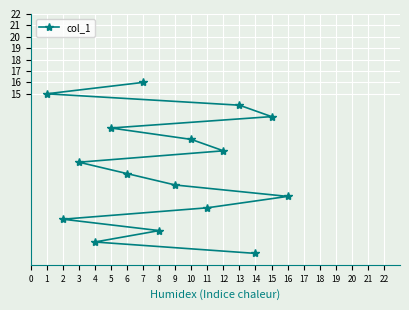

Is it true that the value at 4 is 3?

False